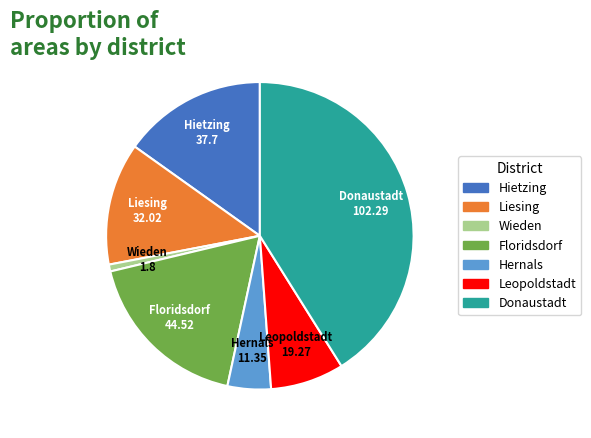

Combined, do Donaustadt and Wieden account for over 50%?

No